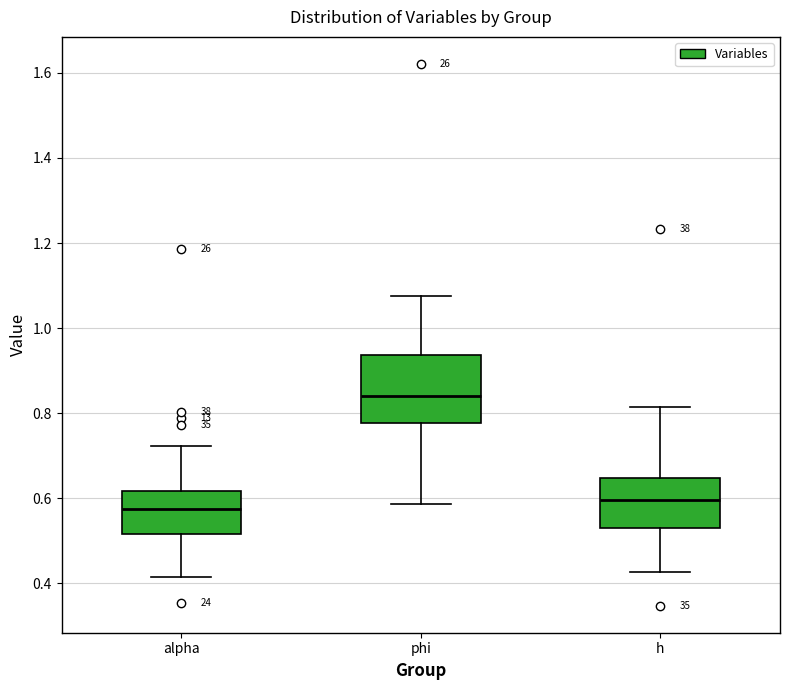

Which box has the highest median line?

phi